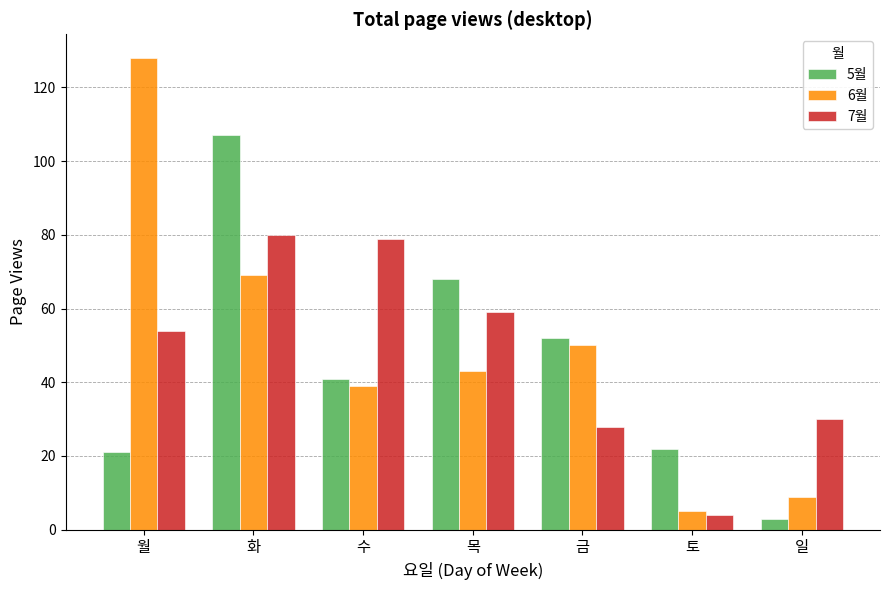

How many categories are shown in the chart?

7